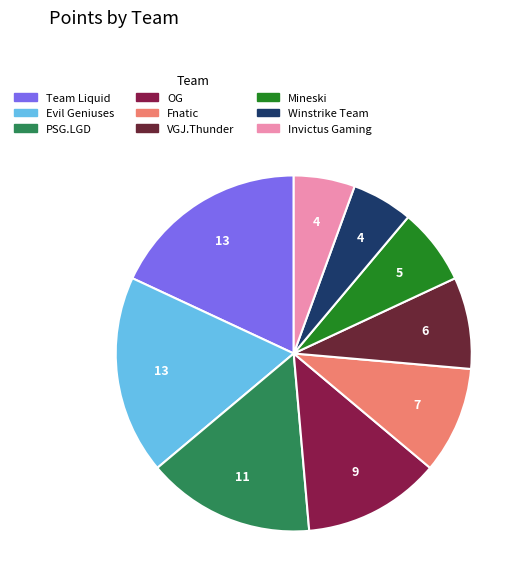

Approximately how many times larger is the value at Winstrike Team compared to Fnatic?

0.6